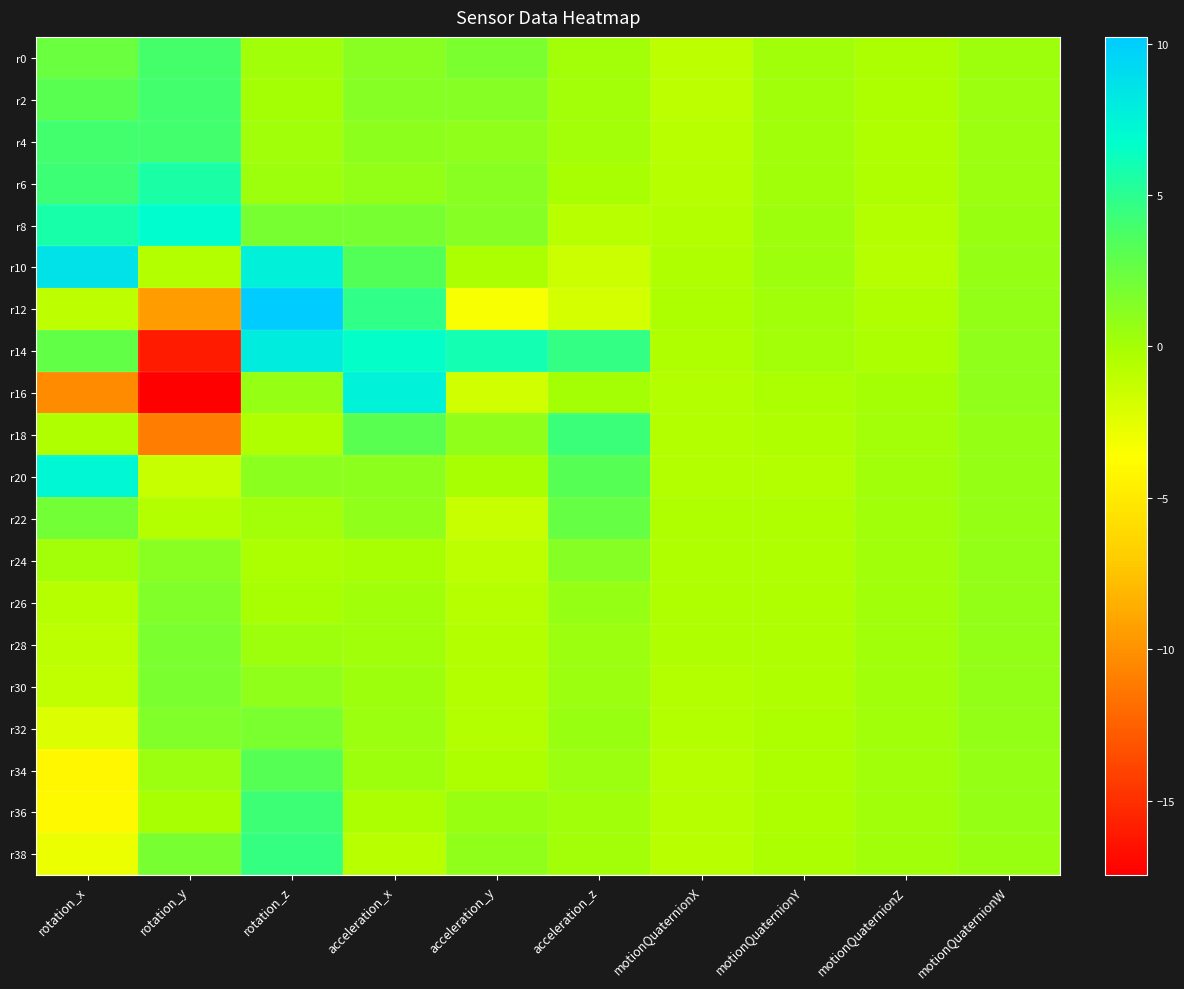

Reading left to right, what are all the values shown in this chart?

r0: rotation_x=2.4	rotation_y=3.9	rotation_z=0.2	acceleration_x=1.2	acceleration_y=1.7	acceleration_z=0.1	motionQuaternionX=-0.9	motionQuaternionY=0.2	motionQuaternionZ=-0.2	motionQuaternionW=0.4
r2: rotation_x=3.2	rotation_y=4.0	rotation_z=0.0	acceleration_x=1.3	acceleration_y=1.4	acceleration_z=0.1	motionQuaternionX=-0.8	motionQuaternionY=0.2	motionQuaternionZ=-0.3	motionQuaternionW=0.4
r4: rotation_x=4.0	rotation_y=4.0	rotation_z=0.2	acceleration_x=1.0	acceleration_y=0.9	acceleration_z=0.2	motionQuaternionX=-0.8	motionQuaternionY=0.2	motionQuaternionZ=-0.4	motionQuaternionW=0.4
r6: rotation_x=4.2	rotation_y=5.6	rotation_z=0.4	acceleration_x=0.8	acceleration_y=1.2	acceleration_z=-0.1	motionQuaternionX=-0.7	motionQuaternionY=0.3	motionQuaternionZ=-0.5	motionQuaternionW=0.5
r8: rotation_x=5.7	rotation_y=6.8	rotation_z=1.8	acceleration_x=1.8	acceleration_y=1.3	acceleration_z=-0.7	motionQuaternionX=-0.6	motionQuaternionY=0.3	motionQuaternionZ=-0.6	motionQuaternionW=0.5
r10: rotation_x=8.6	rotation_y=-0.6	rotation_z=7.7	acceleration_x=3.3	acceleration_y=-0.2	acceleration_z=-1.5	motionQuaternionX=-0.4	motionQuaternionY=0.3	motionQuaternionZ=-0.6	motionQuaternionW=0.6
r12: rotation_x=-1.0	rotation_y=-9.4	rotation_z=10.2	acceleration_x=4.8	acceleration_y=-3.3	acceleration_z=-1.8	motionQuaternionX=-0.3	motionQuaternionY=0.2	motionQuaternionZ=-0.5	motionQuaternionW=0.8
r14: rotation_x=2.7	rotation_y=-16.0	rotation_z=8.0	acceleration_x=6.6	acceleration_y=5.9	acceleration_z=4.6	motionQuaternionX=-0.4	motionQuaternionY=0.1	motionQuaternionZ=-0.3	motionQuaternionW=0.9
r16: rotation_x=-10.3	rotation_y=-17.5	rotation_z=0.7	acceleration_x=7.6	acceleration_y=-1.7	acceleration_z=-0.0	motionQuaternionX=-0.5	motionQuaternionY=-0.2	motionQuaternionZ=-0.0	motionQuaternionW=0.9
r18: rotation_x=-0.4	rotation_y=-11.0	rotation_z=-0.4	acceleration_x=3.1	acceleration_y=0.8	acceleration_z=4.3	motionQuaternionX=-0.6	motionQuaternionY=-0.4	motionQuaternionZ=0.1	motionQuaternionW=0.7
r20: rotation_x=7.3	rotation_y=-1.3	rotation_z=1.1	acceleration_x=0.9	acceleration_y=-0.1	acceleration_z=3.2	motionQuaternionX=-0.5	motionQuaternionY=-0.5	motionQuaternionZ=0.2	motionQuaternionW=0.7
r22: rotation_x=2.1	rotation_y=-0.5	rotation_z=0.1	acceleration_x=0.9	acceleration_y=-1.4	acceleration_z=2.6	motionQuaternionX=-0.5	motionQuaternionY=-0.5	motionQuaternionZ=0.3	motionQuaternionW=0.7
r24: rotation_x=0.2	rotation_y=1.2	rotation_z=-0.2	acceleration_x=-0.1	acceleration_y=-0.9	acceleration_z=1.3	motionQuaternionX=-0.5	motionQuaternionY=-0.5	motionQuaternionZ=0.3	motionQuaternionW=0.7
r26: rotation_x=-0.6	rotation_y=1.5	rotation_z=-0.1	acceleration_x=0.2	acceleration_y=-0.6	acceleration_z=0.6	motionQuaternionX=-0.5	motionQuaternionY=-0.4	motionQuaternionZ=0.2	motionQuaternionW=0.7
r28: rotation_x=-0.9	rotation_y=1.8	rotation_z=0.3	acceleration_x=0.2	acceleration_y=-0.5	acceleration_z=0.4	motionQuaternionX=-0.5	motionQuaternionY=-0.4	motionQuaternionZ=0.2	motionQuaternionW=0.7
r30: rotation_x=-1.0	rotation_y=1.8	rotation_z=0.9	acceleration_x=0.3	acceleration_y=-0.6	acceleration_z=0.4	motionQuaternionX=-0.5	motionQuaternionY=-0.4	motionQuaternionZ=0.2	motionQuaternionW=0.7
r32: rotation_x=-2.2	rotation_y=1.5	rotation_z=1.8	acceleration_x=0.5	acceleration_y=-0.6	acceleration_z=0.5	motionQuaternionX=-0.5	motionQuaternionY=-0.4	motionQuaternionZ=0.2	motionQuaternionW=0.7
r34: rotation_x=-4.2	rotation_y=0.4	rotation_z=3.3	acceleration_x=0.3	acceleration_y=-0.4	acceleration_z=0.5	motionQuaternionX=-0.6	motionQuaternionY=-0.3	motionQuaternionZ=0.2	motionQuaternionW=0.7
r36: rotation_x=-4.0	rotation_y=-0.1	rotation_z=4.3	acceleration_x=-0.3	acceleration_y=0.5	acceleration_z=0.2	motionQuaternionX=-0.7	motionQuaternionY=-0.3	motionQuaternionZ=0.2	motionQuaternionW=0.6
r38: rotation_x=-2.8	rotation_y=1.8	rotation_z=4.5	acceleration_x=-0.8	acceleration_y=0.9	acceleration_z=0.2	motionQuaternionX=-0.8	motionQuaternionY=-0.2	motionQuaternionZ=0.3	motionQuaternionW=0.6